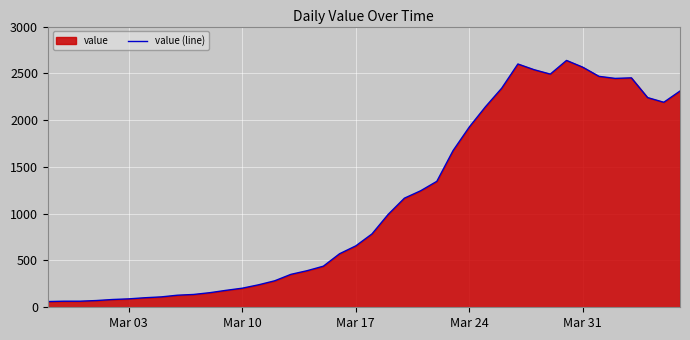

What is the value of the 30th point from the left?

2600